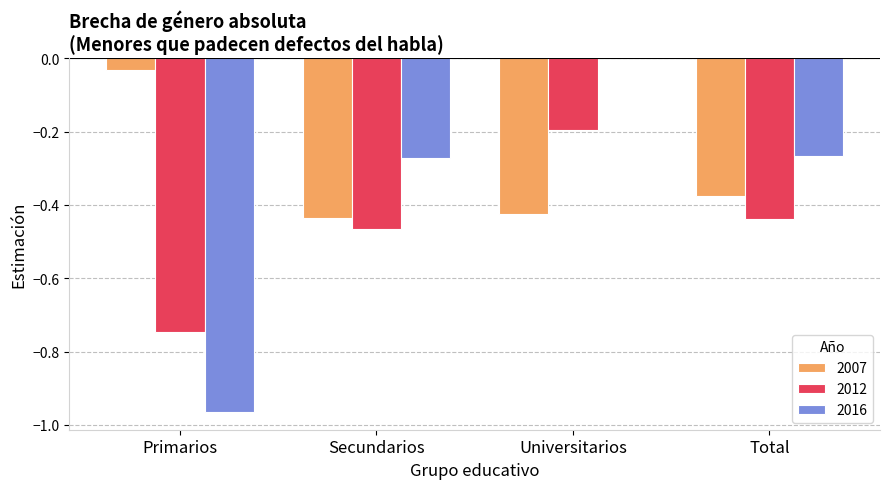

The 2012 series shows -0.3 at Secundarios. True or false?

False